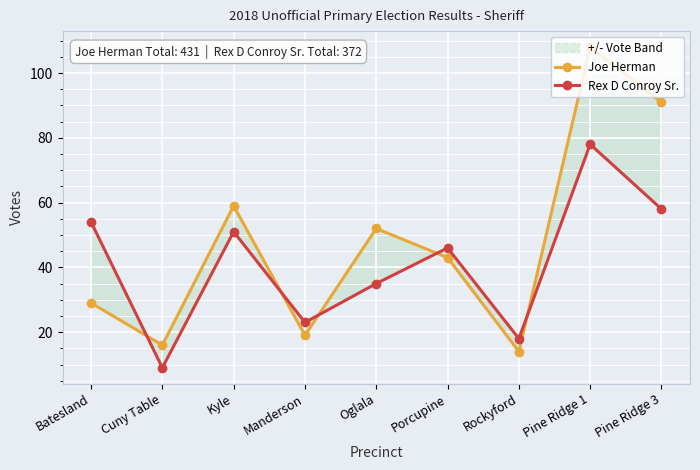

Is it true that Joe Herman equals 91 at Pine Ridge 3?

True